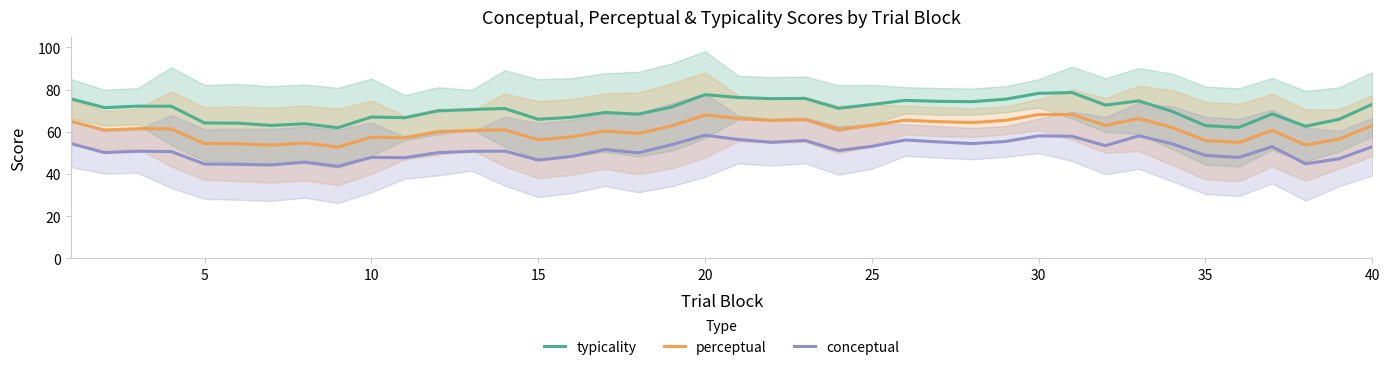

Is it true that perceptual equals 76.4 at 5?

False